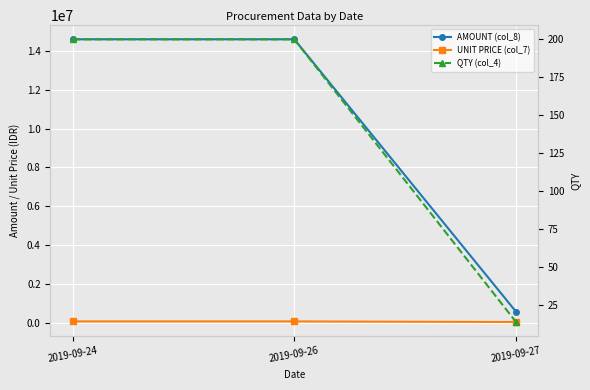

What is the maximum value shown in the chart?

14600000.0